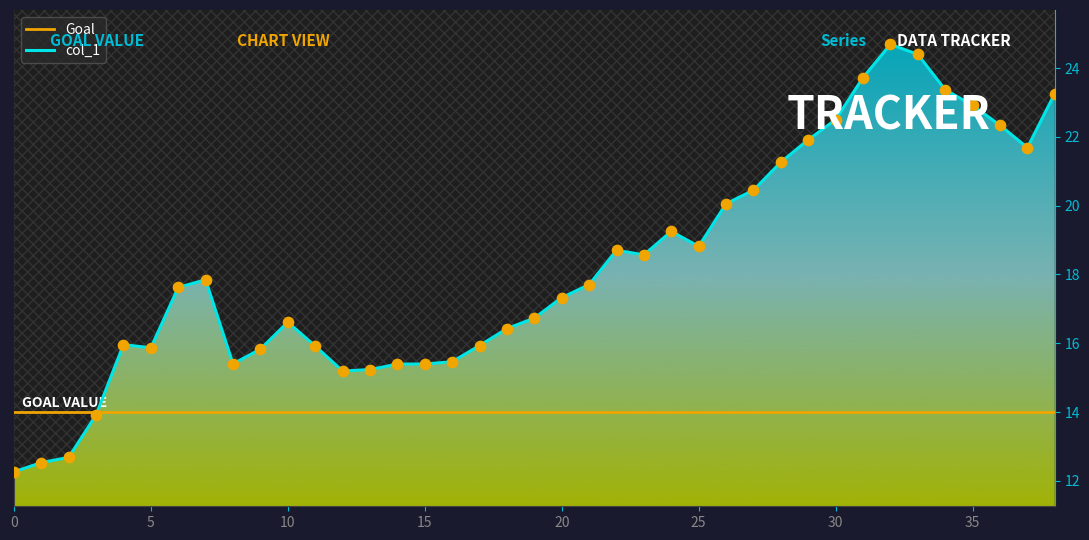

What is the change in value from 19 to 20?

+0.6